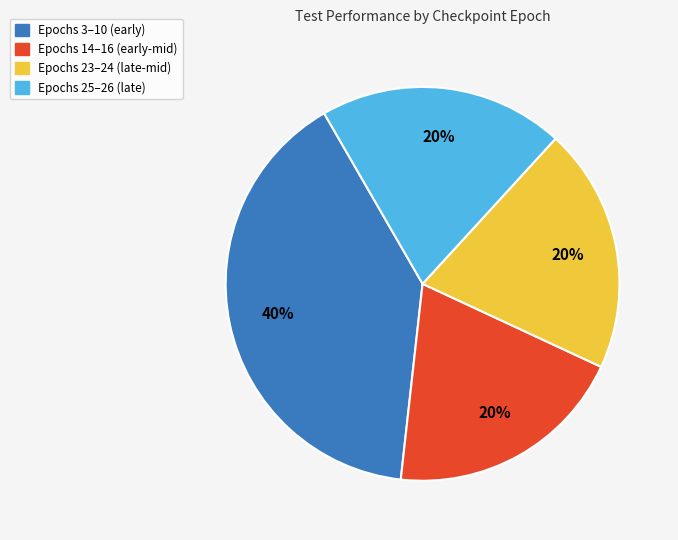

To the nearest percent, what is the average slice percentage?

25%